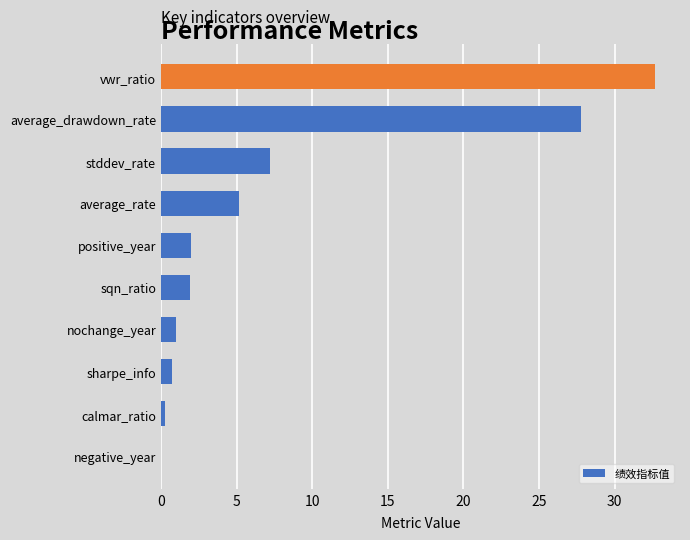

The value at stddev_rate is 12.0. True or false?

False